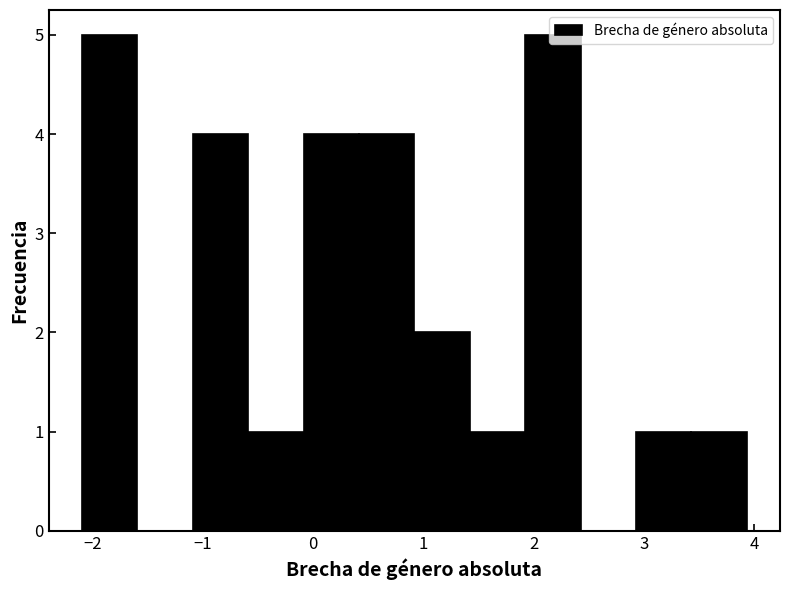

Reading left to right, transcribe this chart: for each bar, give the range it covers on the x-axis and its height. Neither the bar edges nor the heights are printed on the chart, so give them approximately, as read against the axes.

-2.1 to -1.6: 5
-1.6 to -1.1: 0
-1.1 to -0.6: 4
-0.6 to -0.1: 1
-0.1 to 0.4: 4
0.4 to 0.9: 4
0.9 to 1.4: 2
1.4 to 1.9: 1
1.9 to 2.4: 5
2.4 to 2.9: 0
2.9 to 3.4: 1
3.4 to 3.9: 1